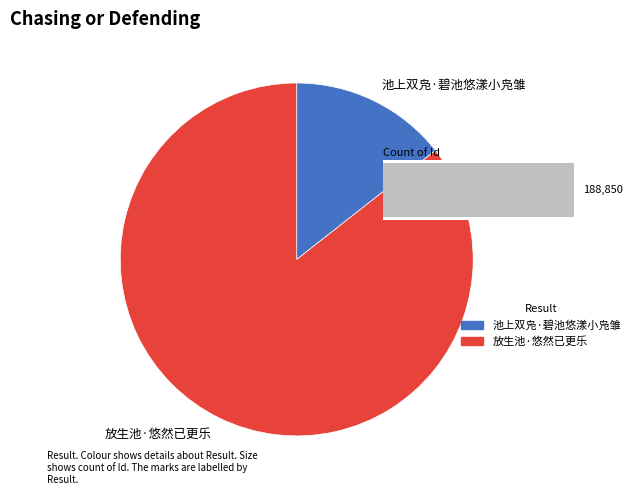

Is the sum of 池上双凫·碧池悠漾小凫雏 and 放生池·悠然已更乐 greater than half?

Yes